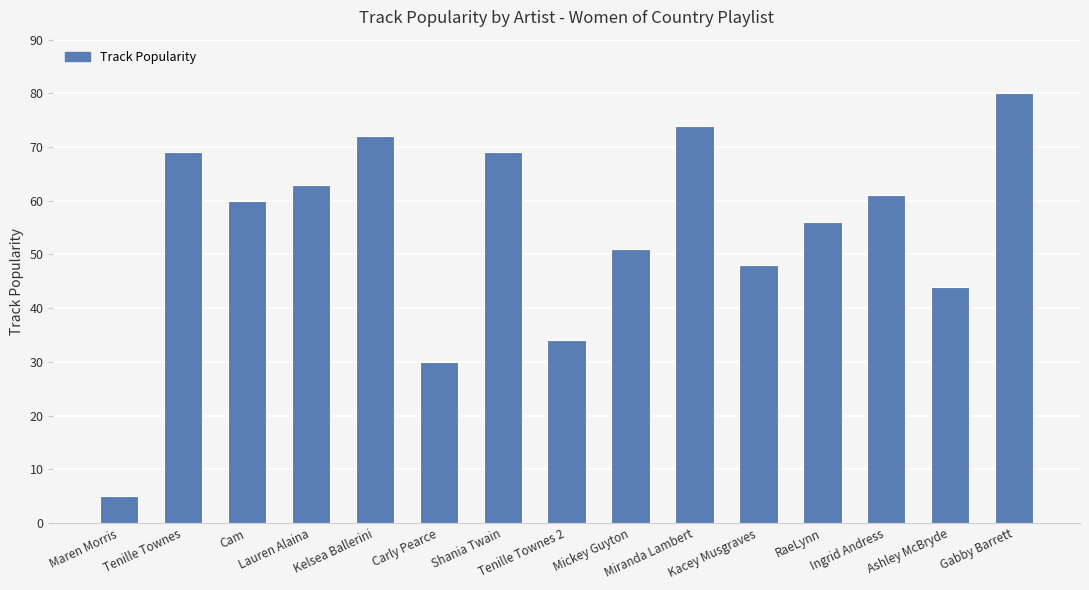

What is the approximate value at Maren Morris?

5